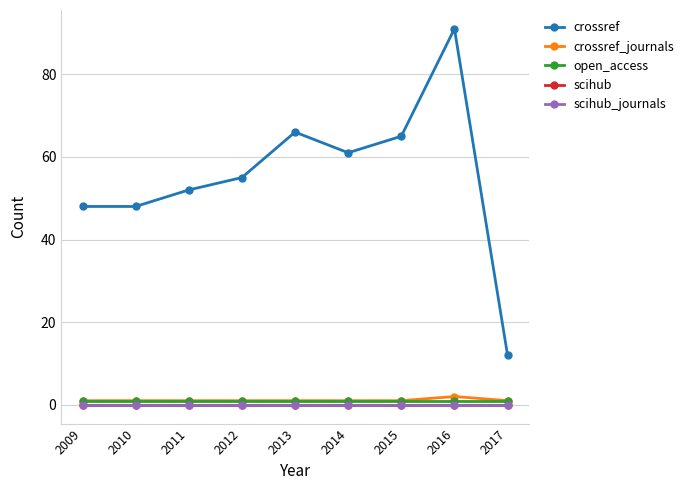

Does the chart have visible grid lines?

Yes